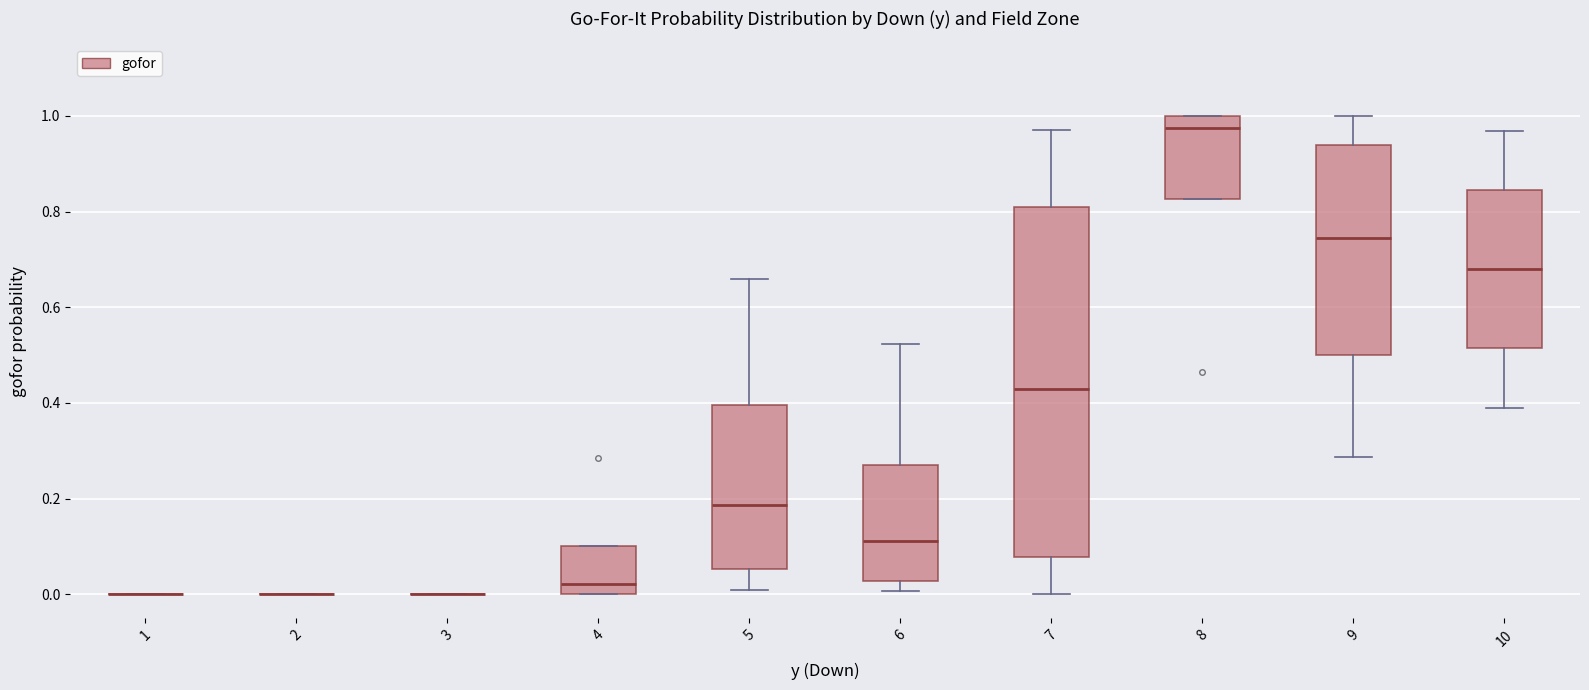

Reading left to right, transcribe this box plot: for each box, give where its median line is, the range the box spans, and where its two whiskers end, as read against the y-axis. The values are not printed on the chart, so give them approximately, as read against the axis.

1: box collapsed to a line at 0.00, whiskers 0.00 to 0.00
2: box collapsed to a line at 0.00, whiskers 0.00 to 0.00
3: box collapsed to a line at 0.00, whiskers 0.00 to 0.00
4: median 0.02, box 0.00 to 0.10, whiskers 0.00 to 0.10
5: median 0.18, box 0.06 to 0.40, whiskers 0.00 to 0.66
6: median 0.12, box 0.02 to 0.28, whiskers 0.00 to 0.52
7: median 0.42, box 0.08 to 0.80, whiskers 0.00 to 0.98
8: median 0.98, box 0.82 to 1.00, whiskers 0.82 to 1.00
9: median 0.74, box 0.50 to 0.94, whiskers 0.28 to 1.00
10: median 0.68, box 0.52 to 0.84, whiskers 0.40 to 0.96